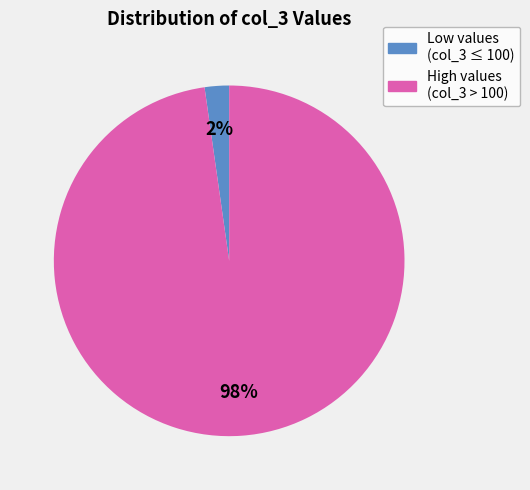

To the nearest percent, what is the average slice percentage?

50%